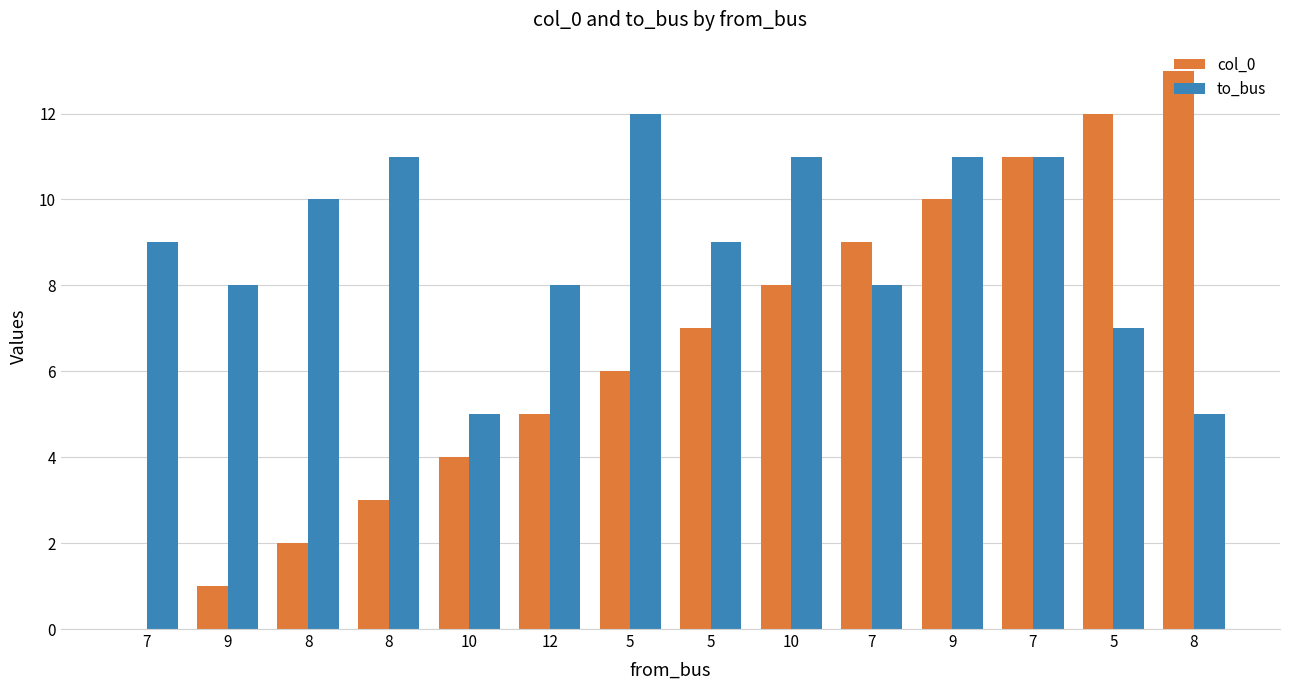

The value of col_0 at 10 is 8. True or false?

True